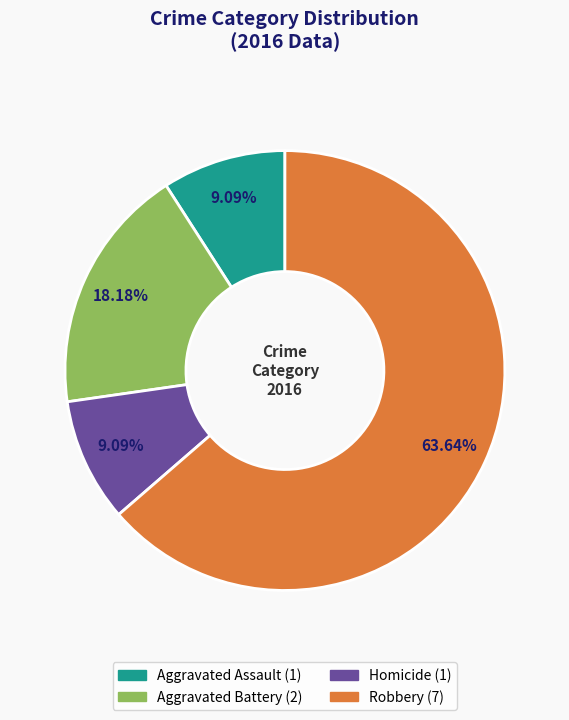

Which category has the biggest portion of the pie?

Robbery